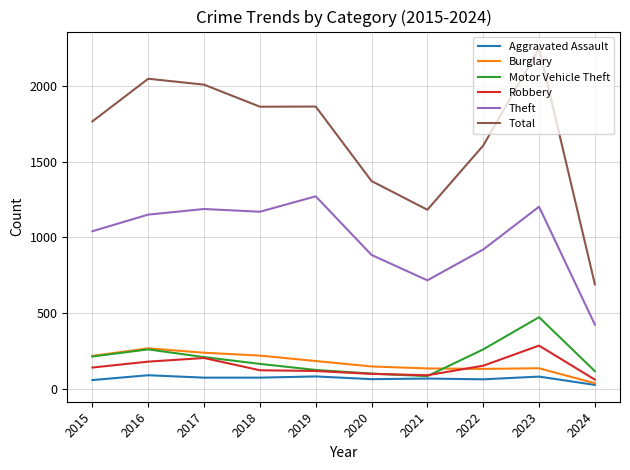

Between 2020 and 2023, which series saw the biggest shift?

Total